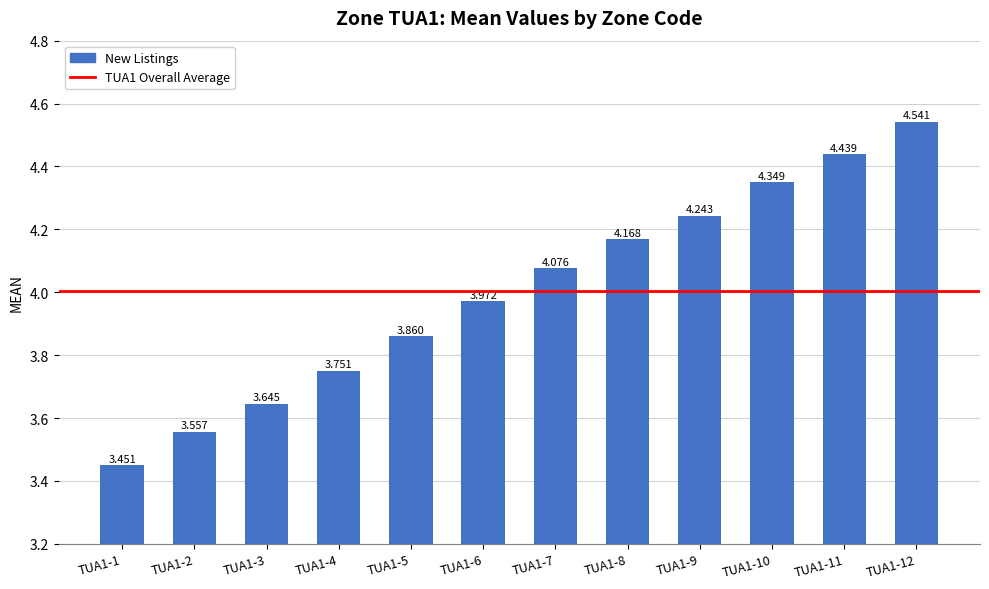

What is the difference between the maximum and minimum values?

1.1